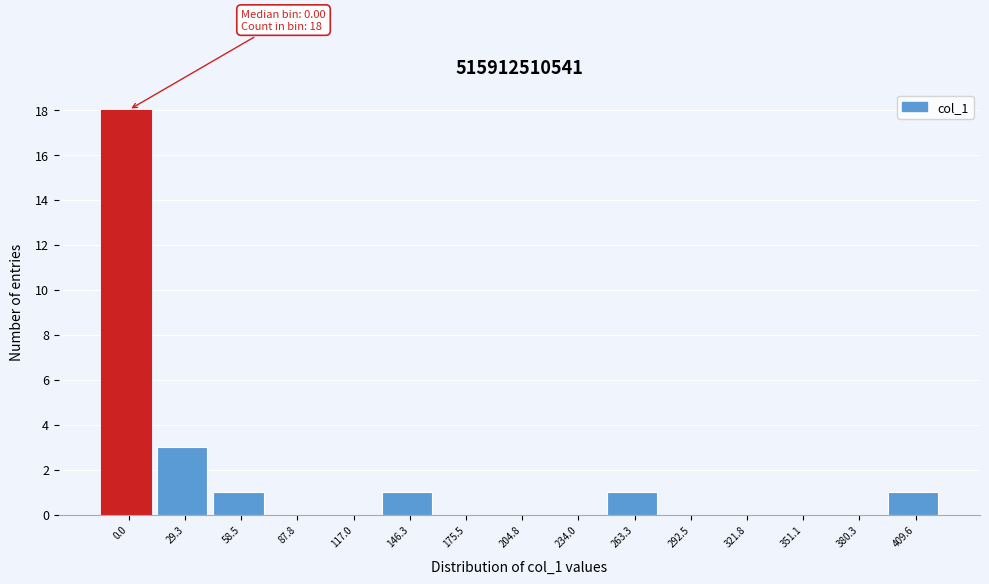

Reading left to right, extract all data points from this chart.

0.0=18	29.3=3	58.5=1	87.8=0	117.0=0	146.3=1	175.5=0	204.8=0	234.0=0	263.3=1	292.5=0	321.8=0	351.1=0	380.3=0	409.6=1